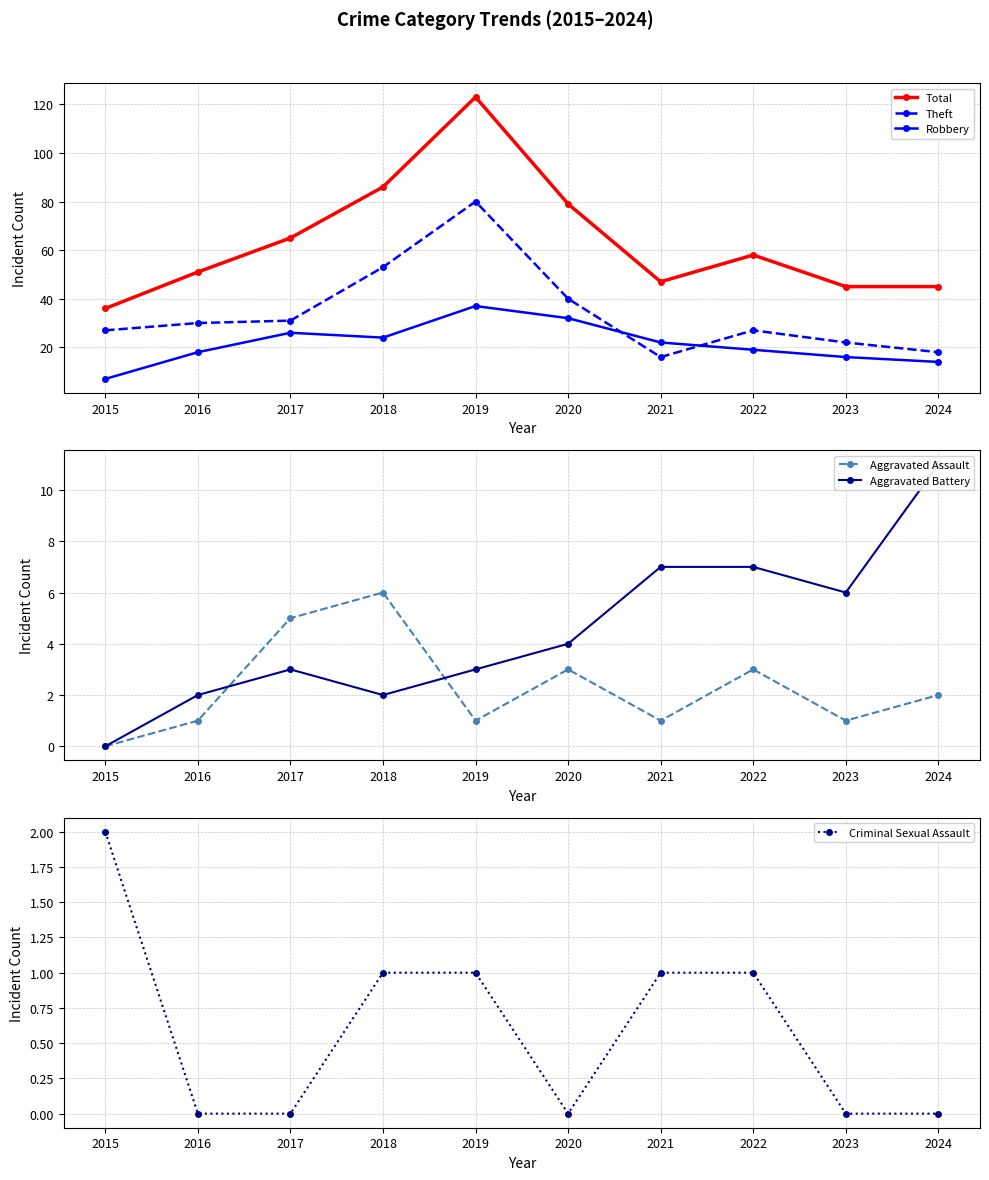

The value of Aggravated Assault at 2024 is 4. True or false?

False